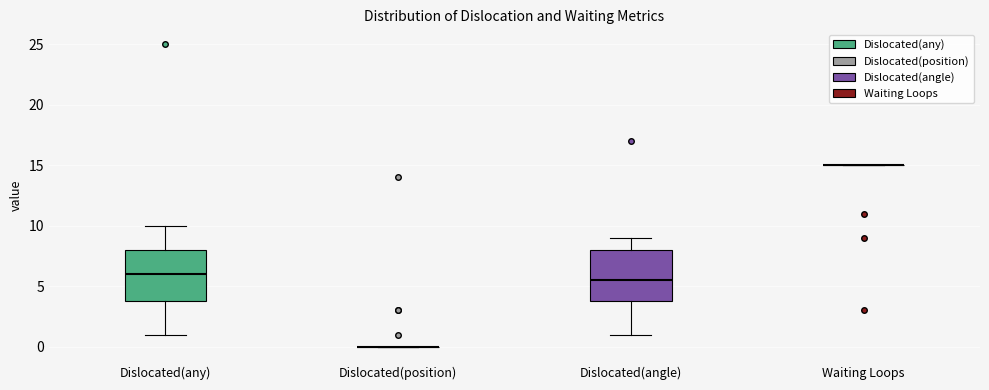

Reading left to right, transcribe this box plot: for each box, give where its median line is, the range the box spans, and where its two whiskers end, as read against the y-axis. The values are not printed on the chart, so give them approximately, as read against the axis.

Dislocated(any): median 6.0, box 4.0 to 8.0, whiskers 1.0 to 10.0
Dislocated(position): box collapsed to a line at 0.0, whiskers 0.0 to 0.0
Dislocated(angle): median 5.5, box 4.0 to 8.0, whiskers 1.0 to 9.0
Waiting Loops: box collapsed to a line at 15.0, whiskers 15.0 to 15.0